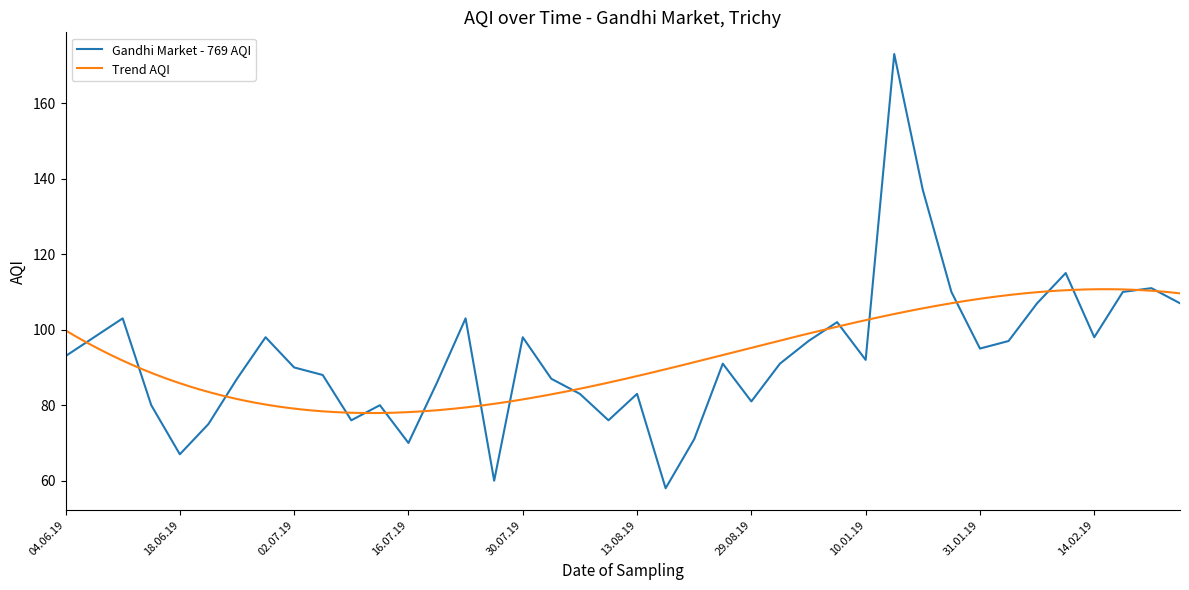

What is the difference between the values at 08.08.19 and 16.07.19?

6